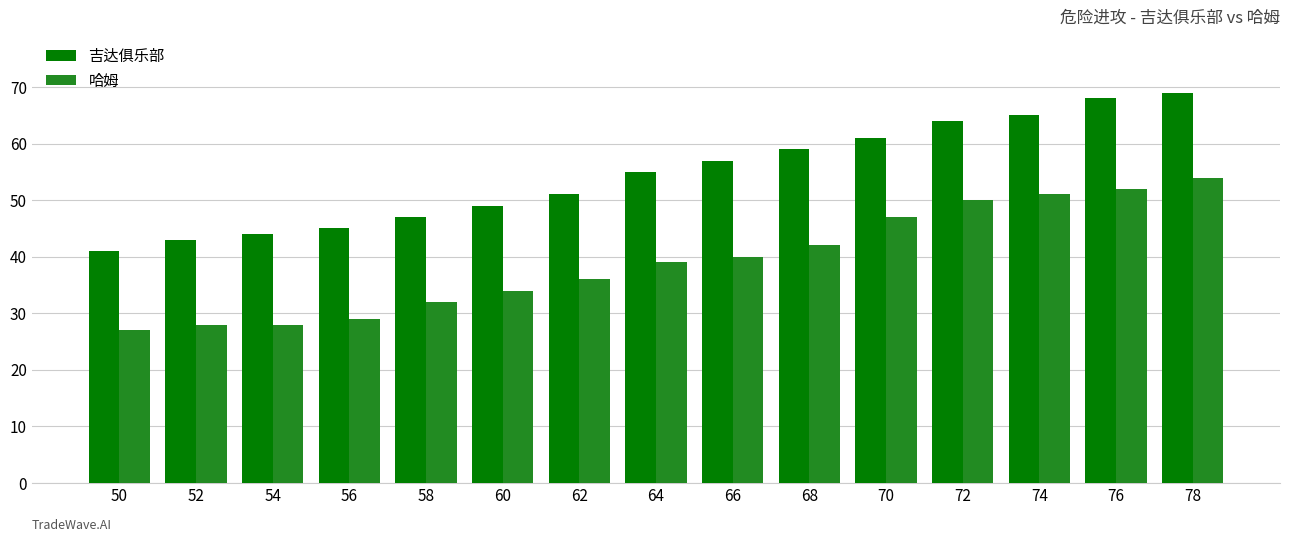

Read the 吉达俱乐部 value at 78.

69